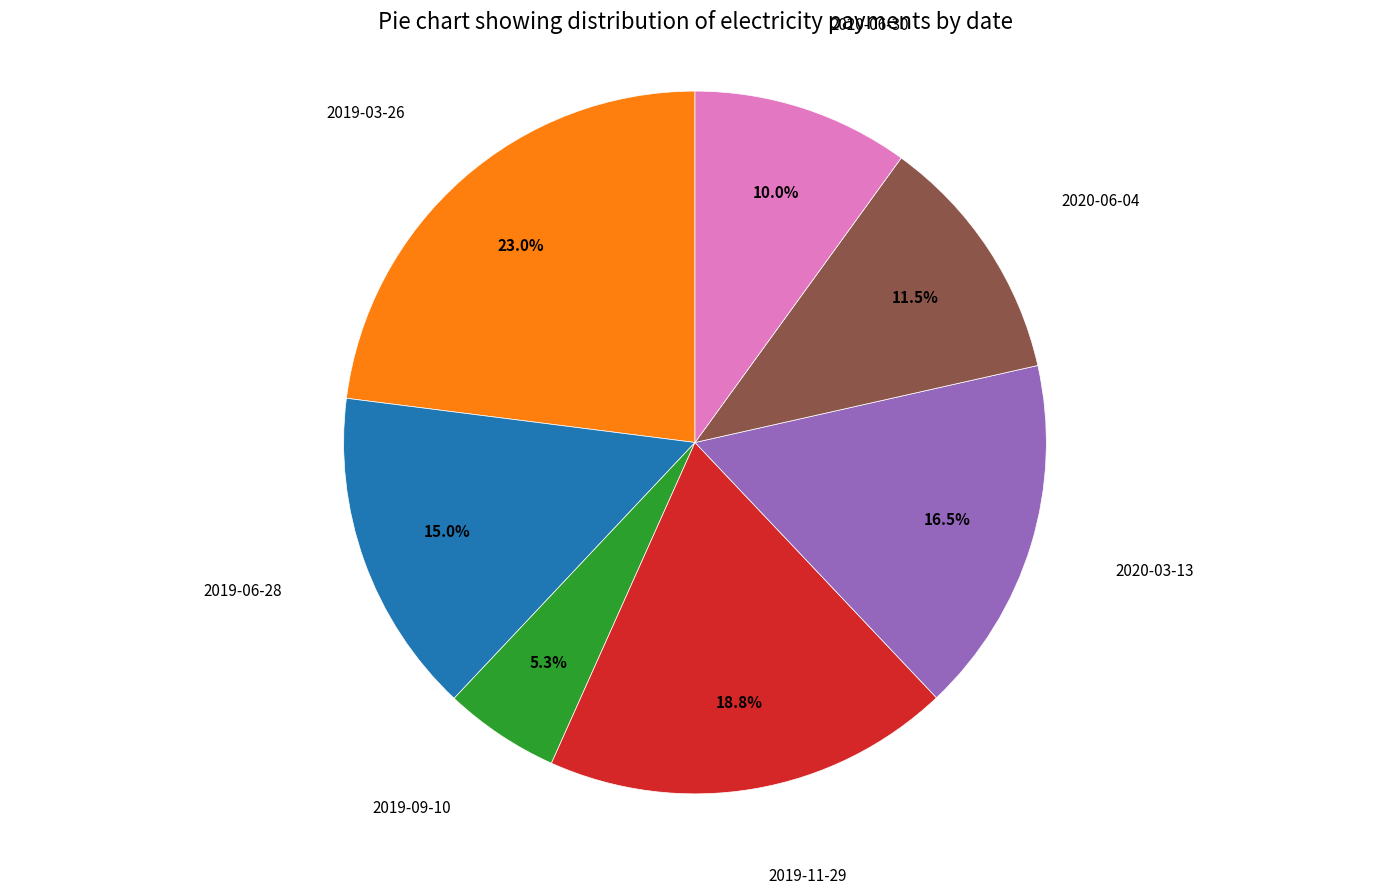

Is there any slice that represents more than half of the pie?

No